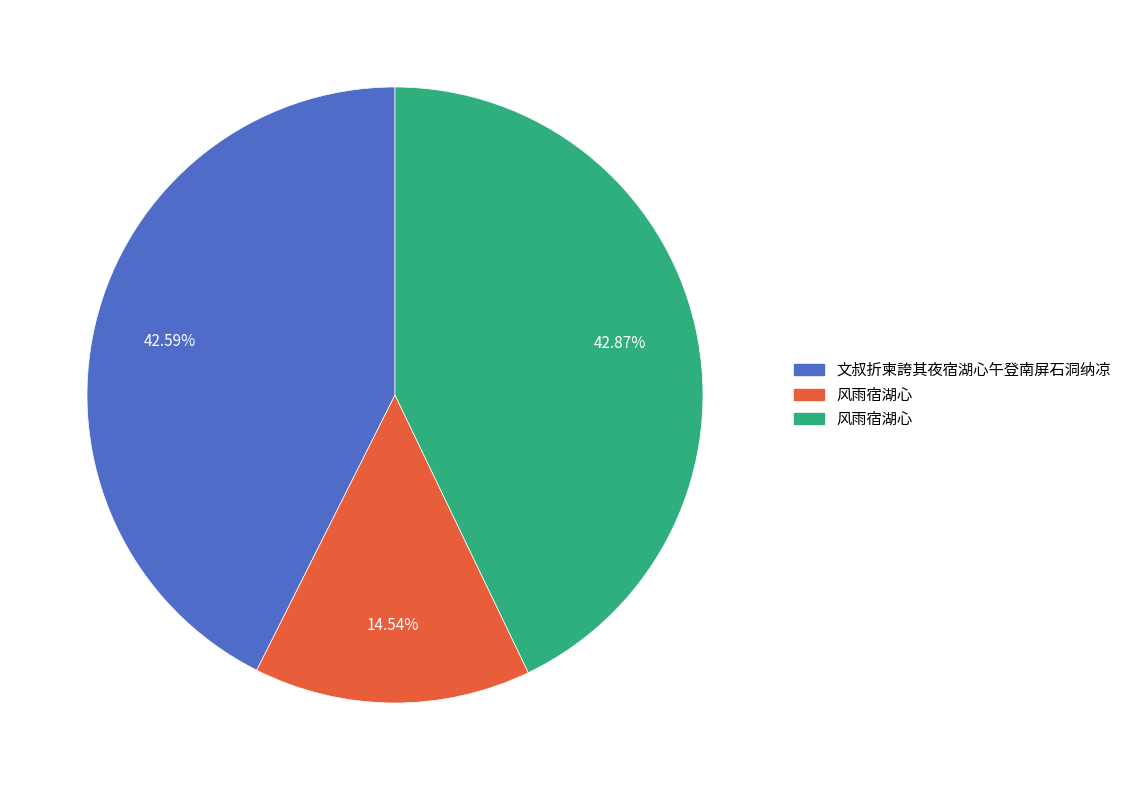

To the nearest percent, what is the average slice percentage?

33%